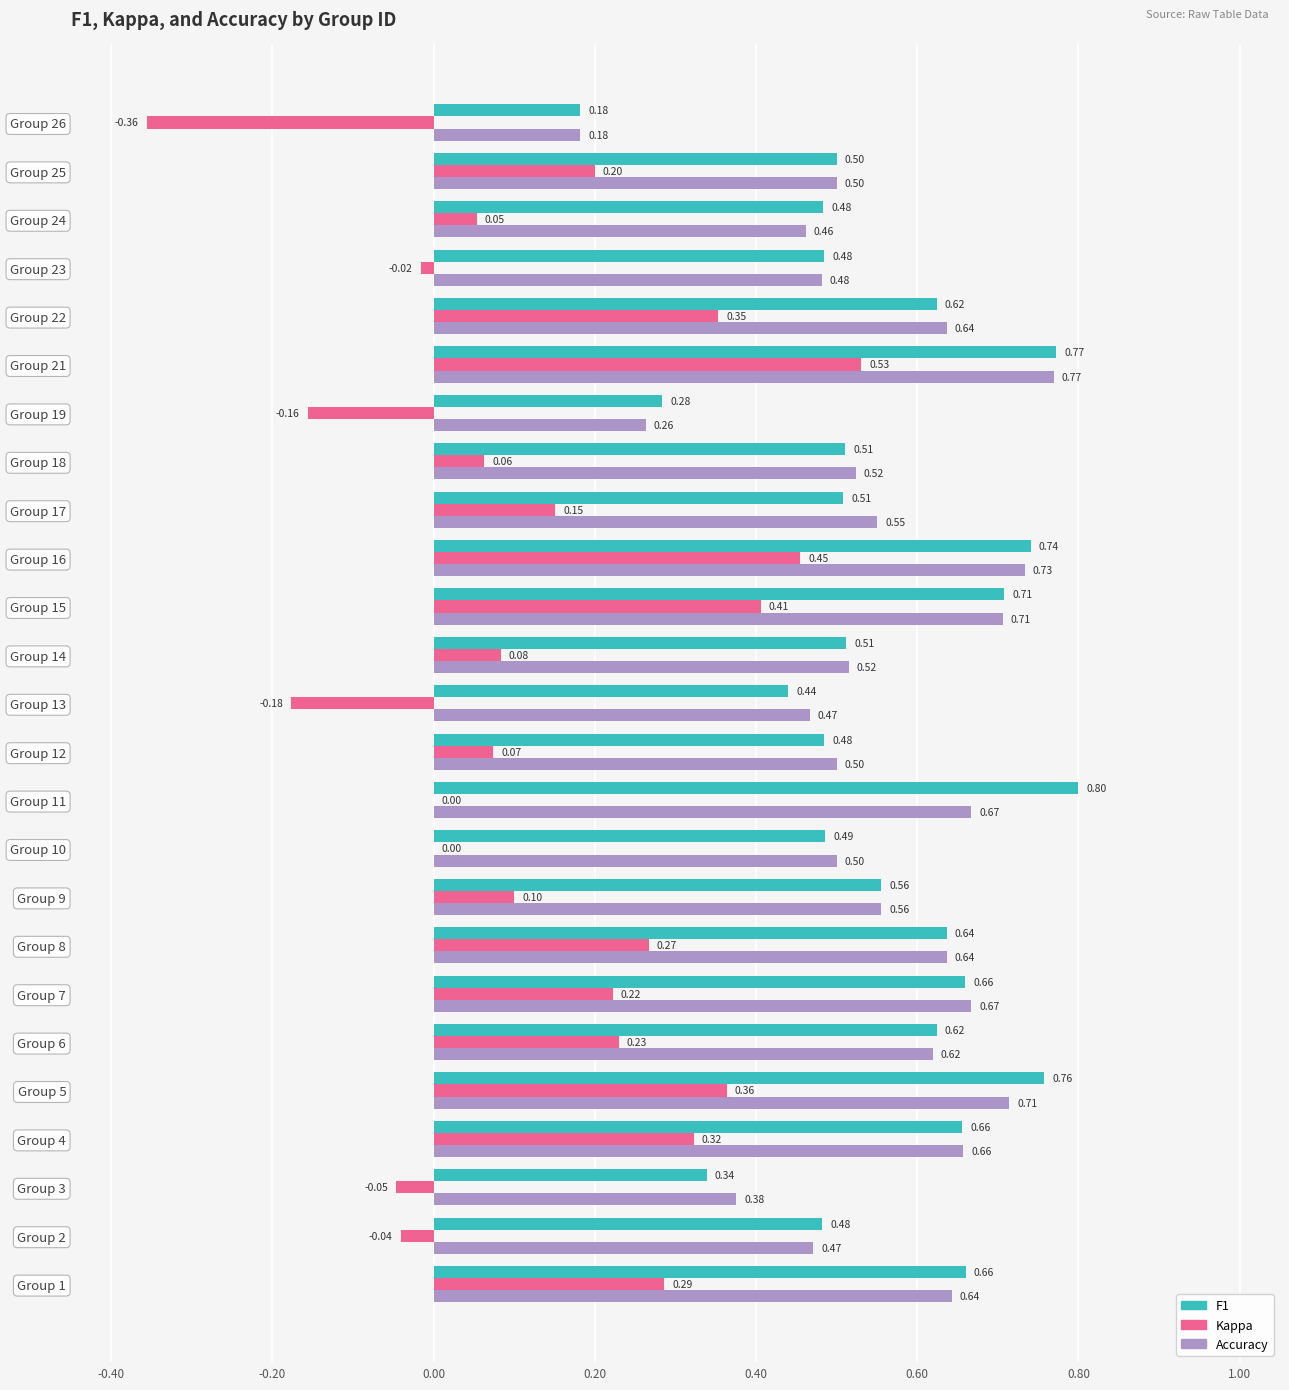

What is the total value across all series at Group 18?

1.1